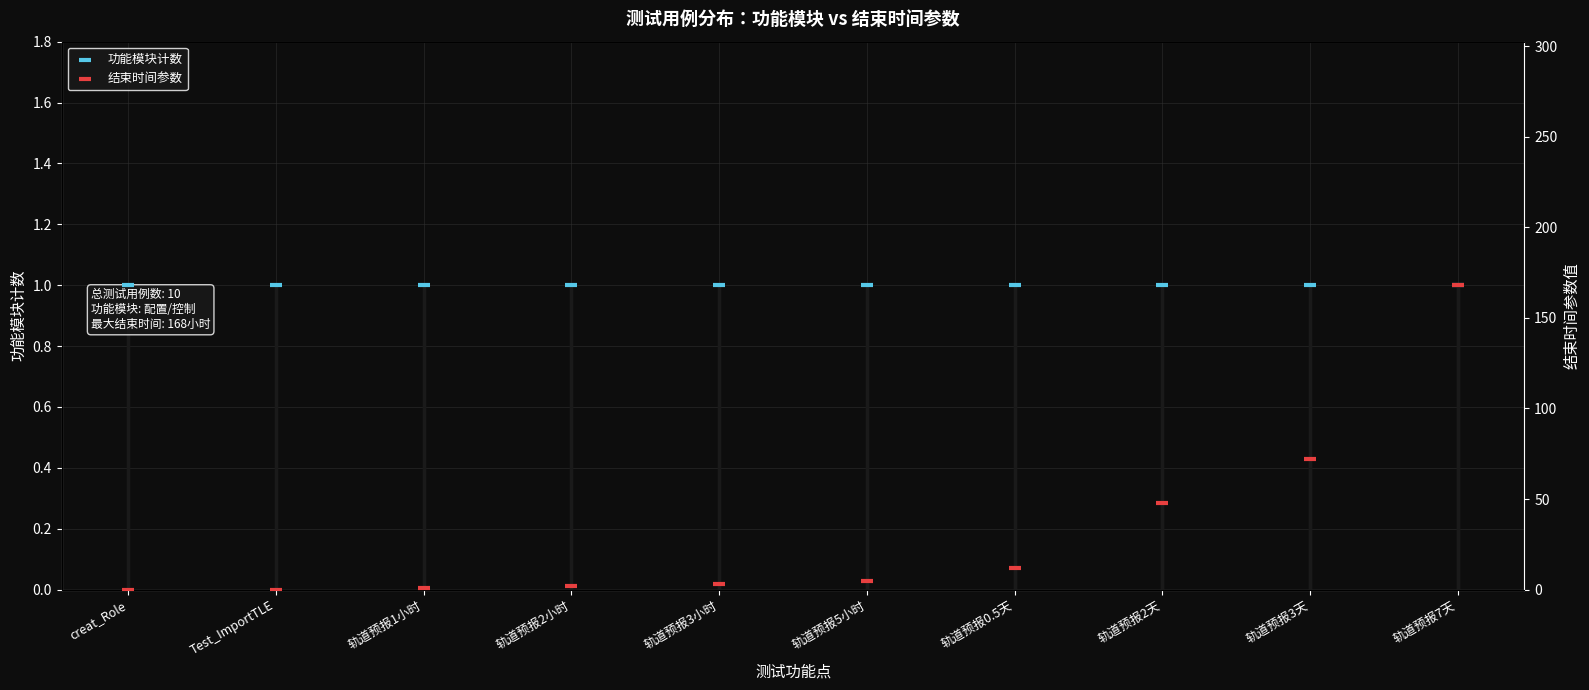

Which series reaches the maximum Y coordinate?

结束时间参数